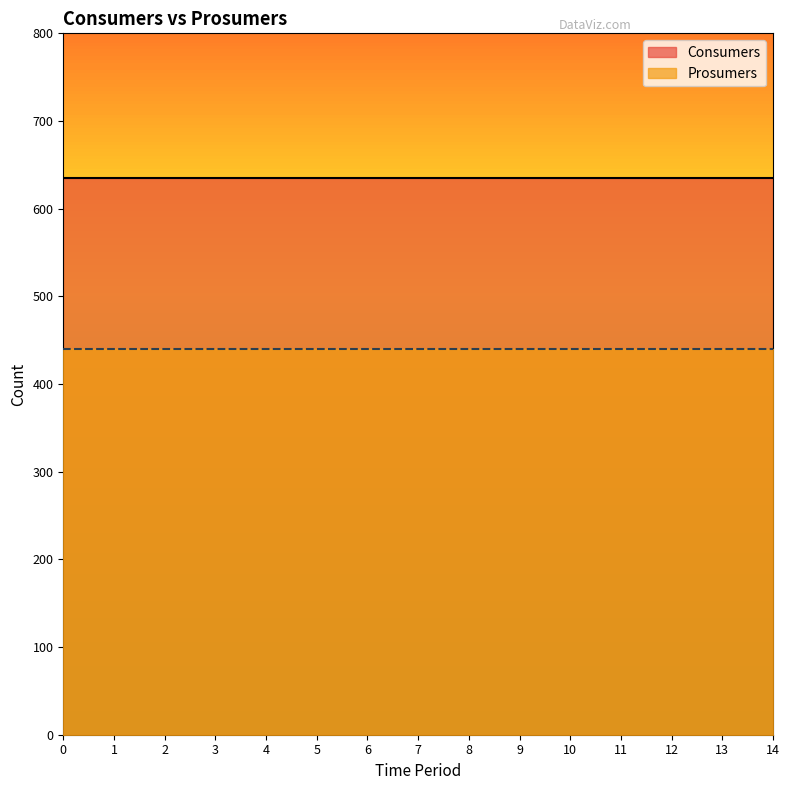

Reading left to right, what are all the values shown in this chart?

Consumers: 635	635	635	635	635	635	635	635	635	635	635	635	635	635	635
Prosumers: 440	440	440	440	440	440	440	440	440	440	440	440	440	440	440